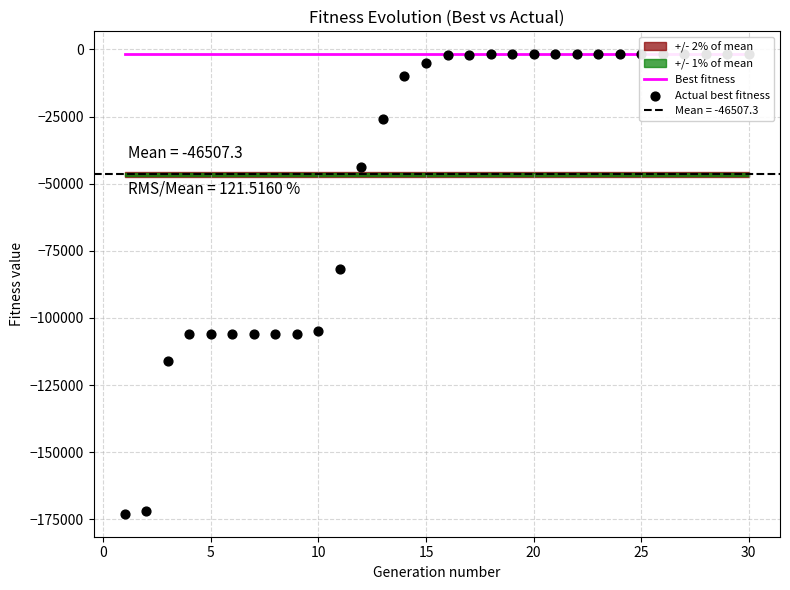

Which series contains the highest Y value?

Best fitness